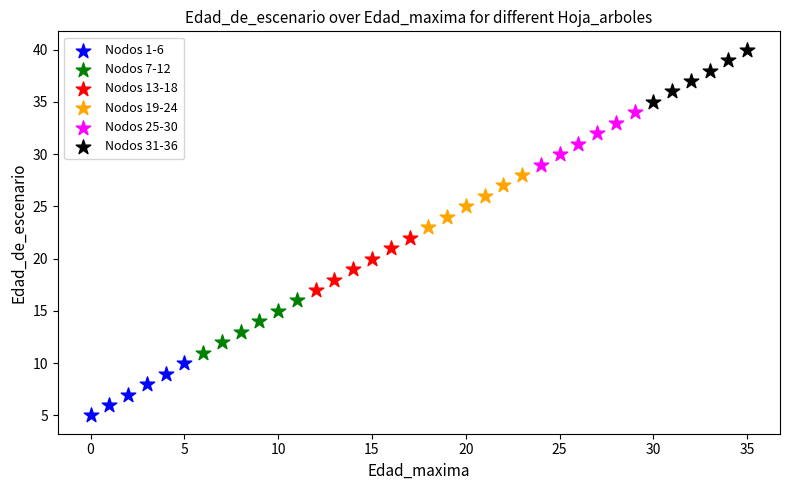

Which series contains the highest Y value?

Nodos 31-36